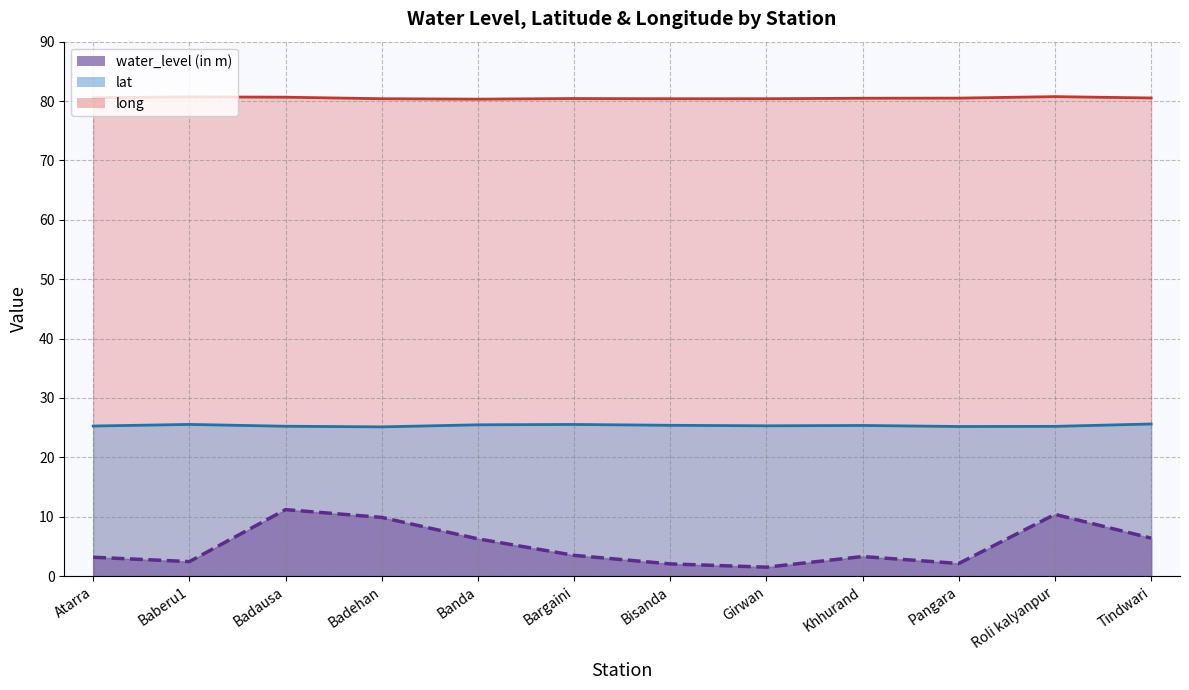

Does the chart display data point markers on the line(s)?

No